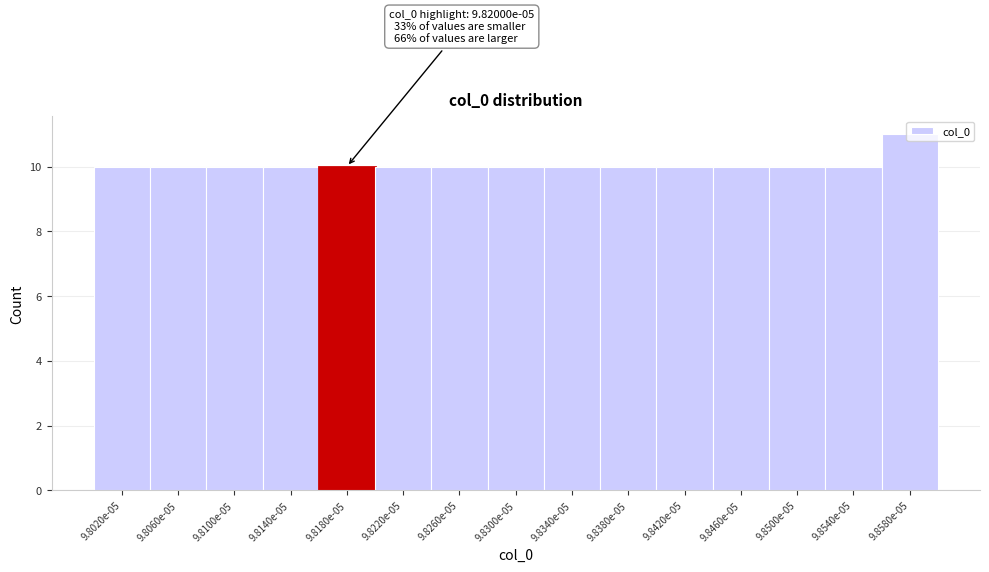

What is the greatest value displayed?

11